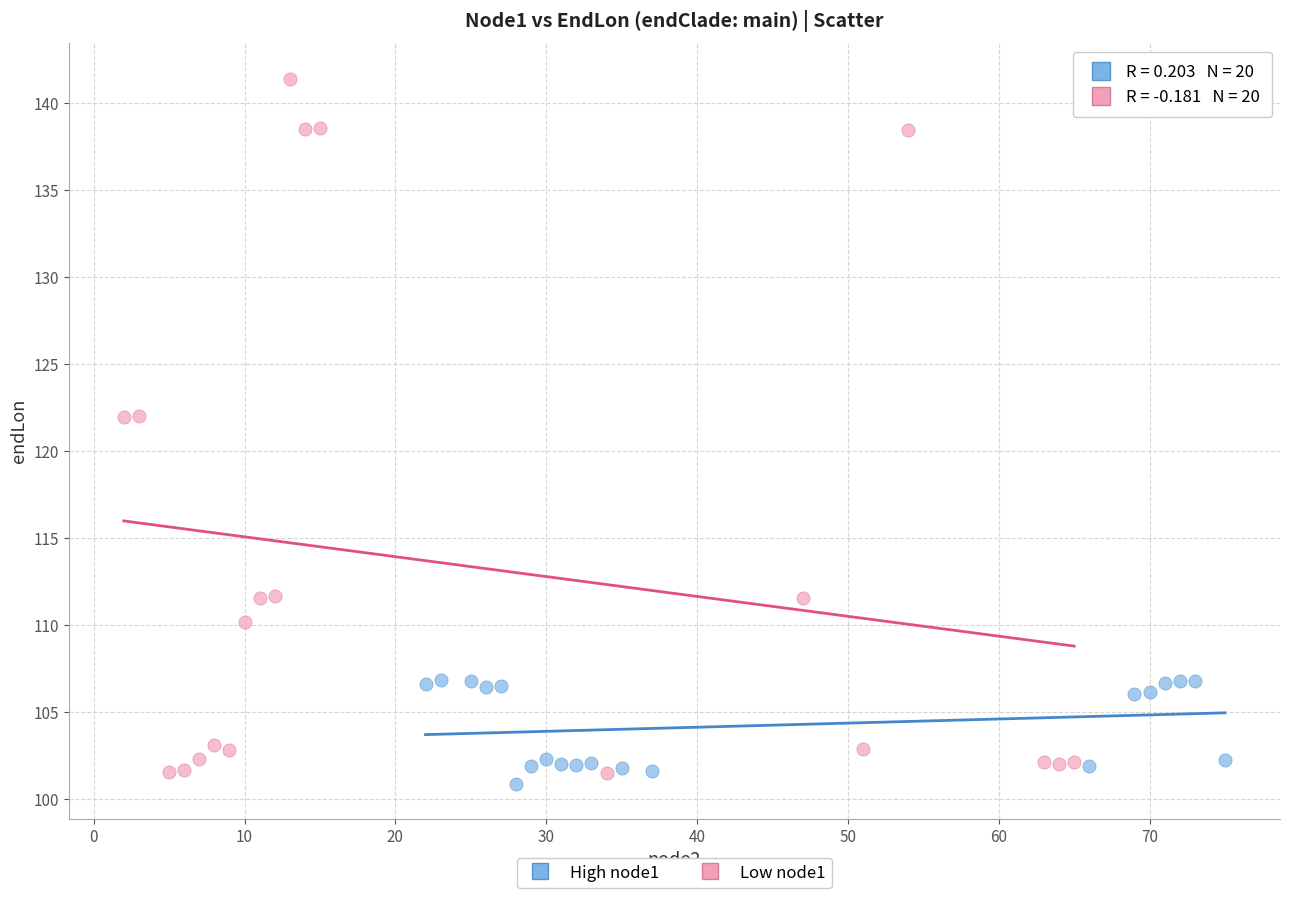

Which series contains the highest Y value?

Low node1